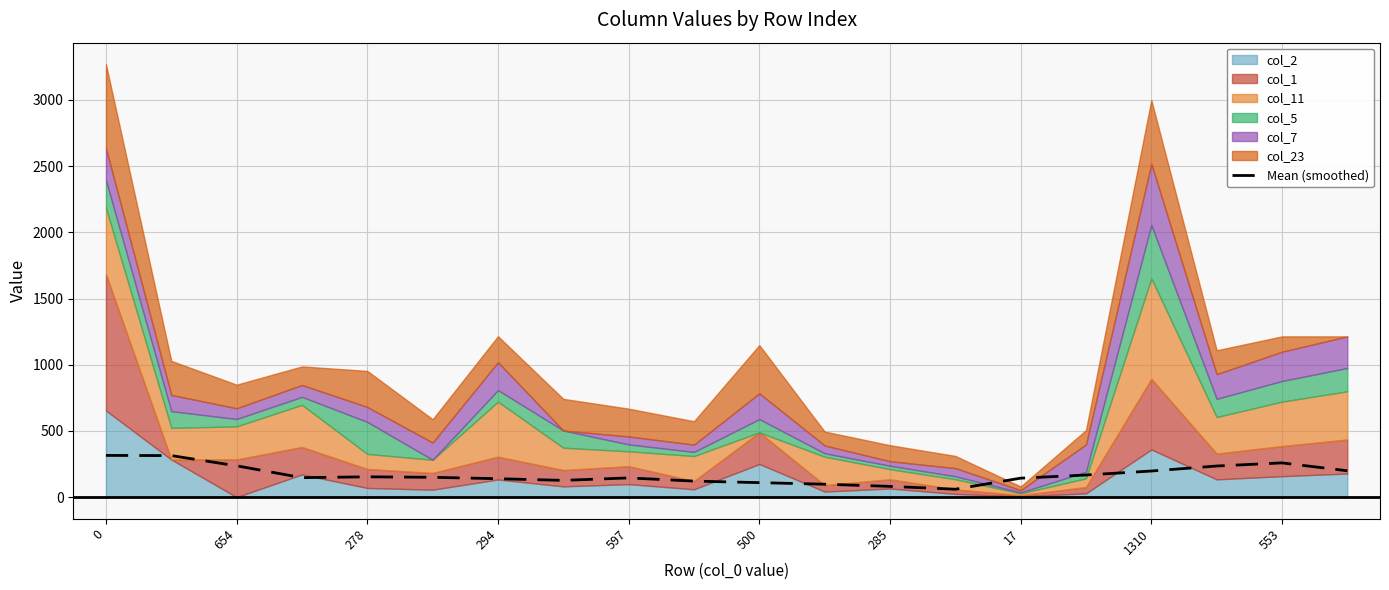

True or false: the data shows 199.6 at 14.

False